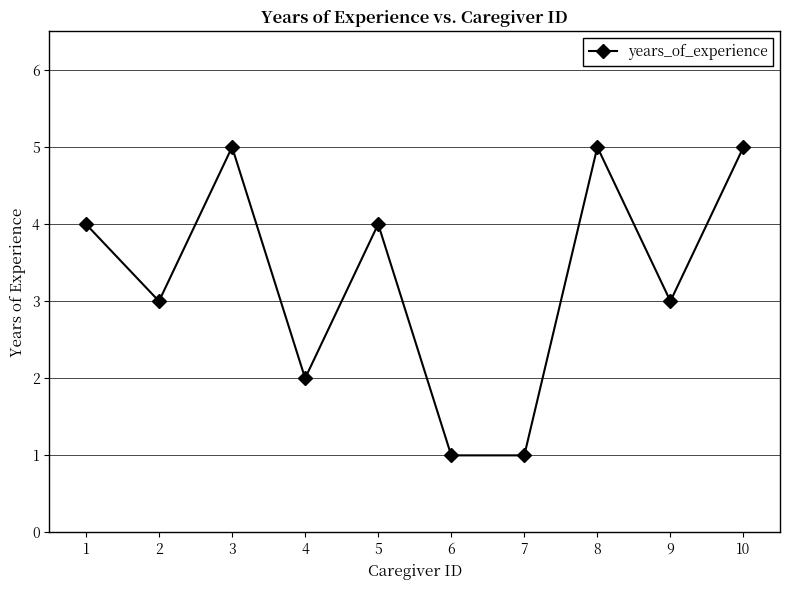

How many values are between 2 and 5?

8